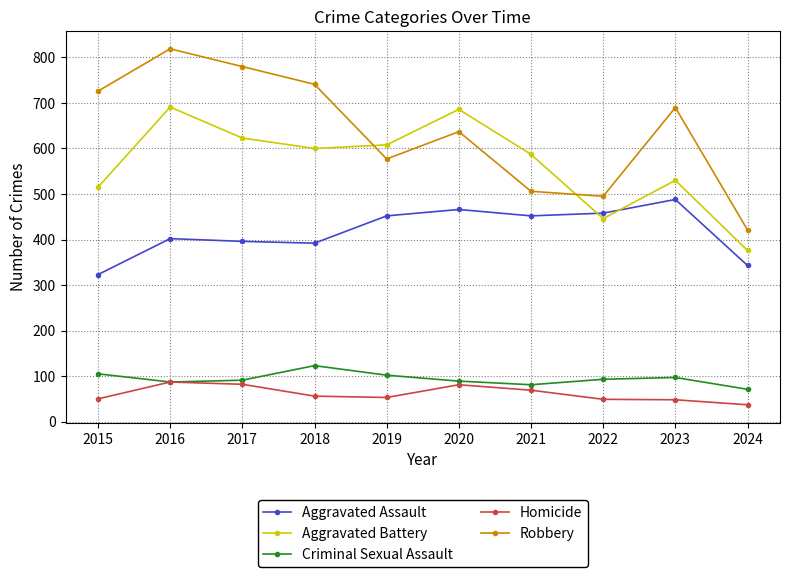

True or false: Homicide has more than 0 interior local peaks.

True